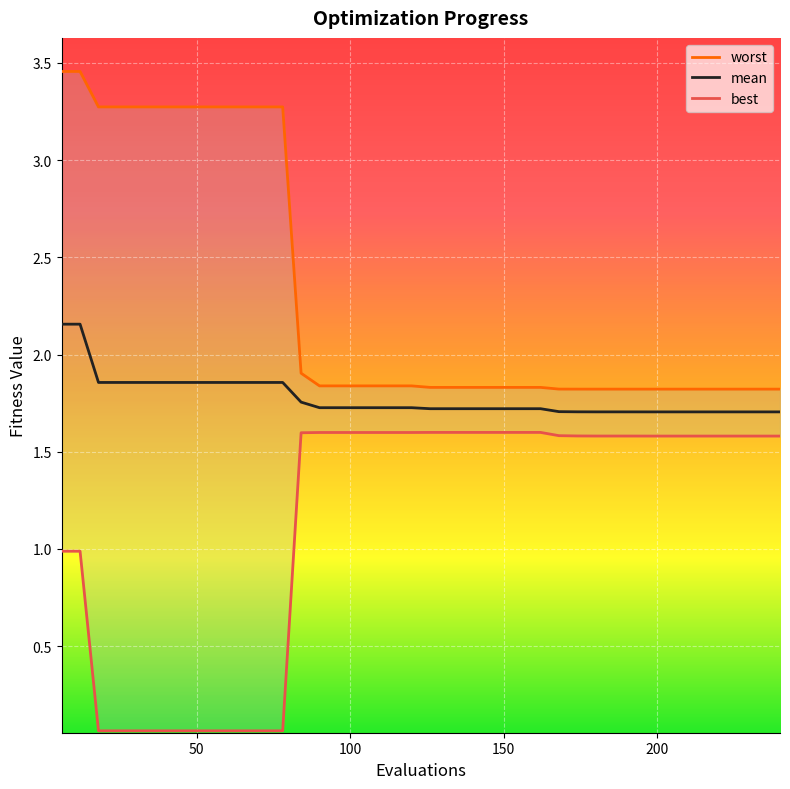

True or false: best has more than 0 points higher than both neighbors.

False